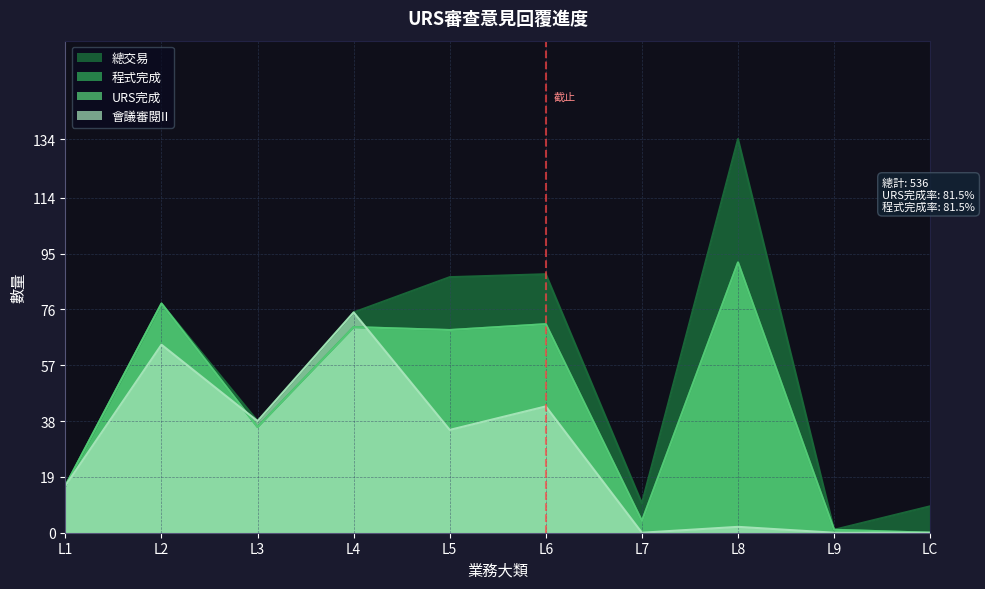

What is the average value of the 會議審閱II series?

27